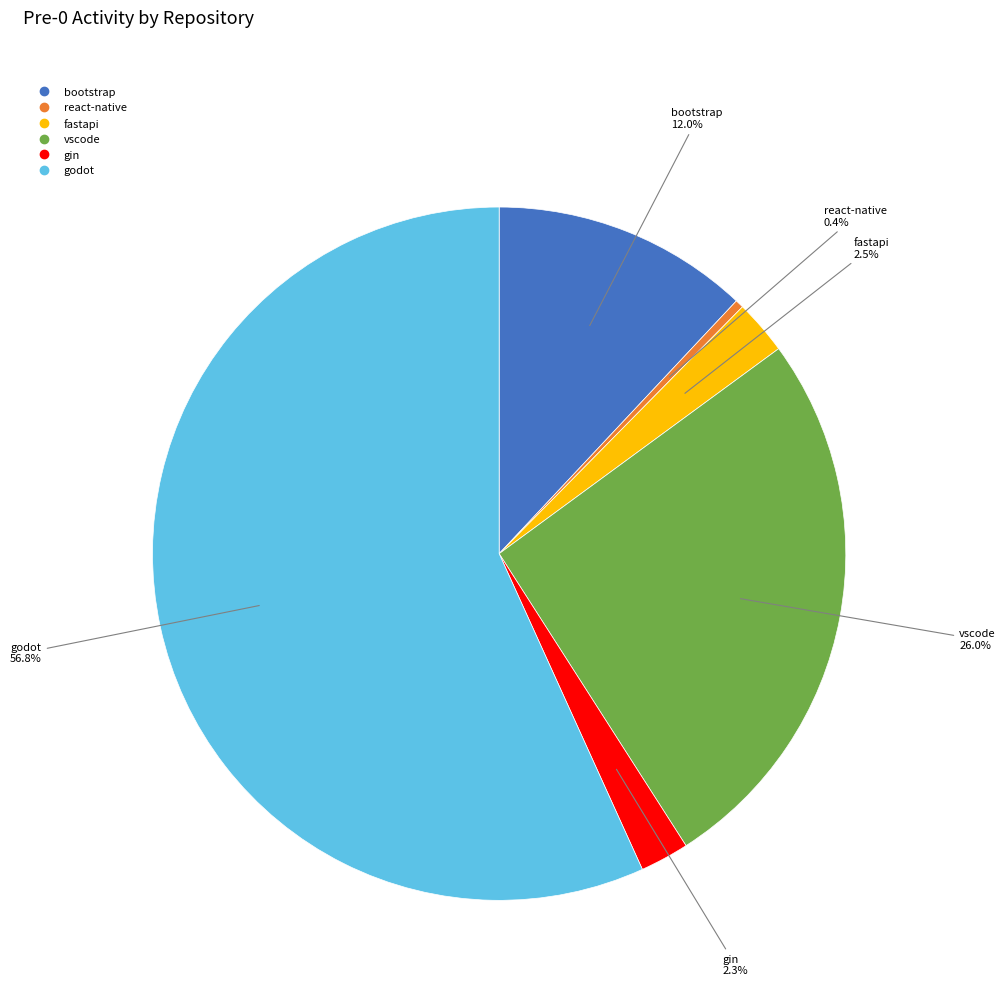

Count the number of slices in the pie.

6